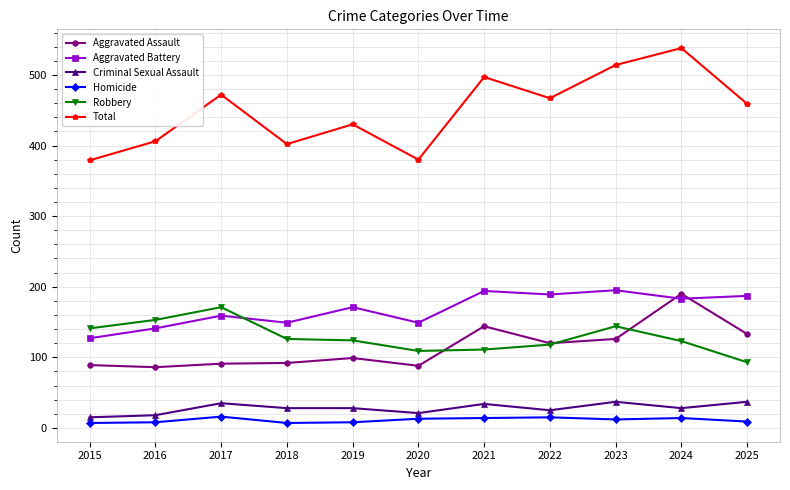

What is the minimum value shown in the chart?

7